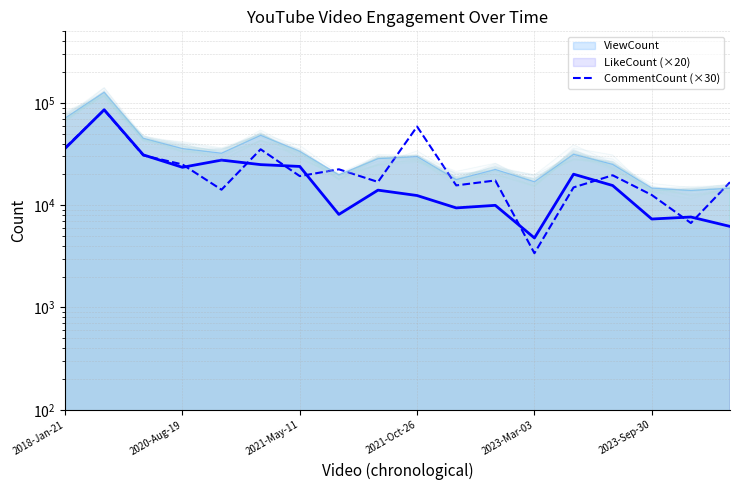

What is the change in value from 7 to 14?

-2820